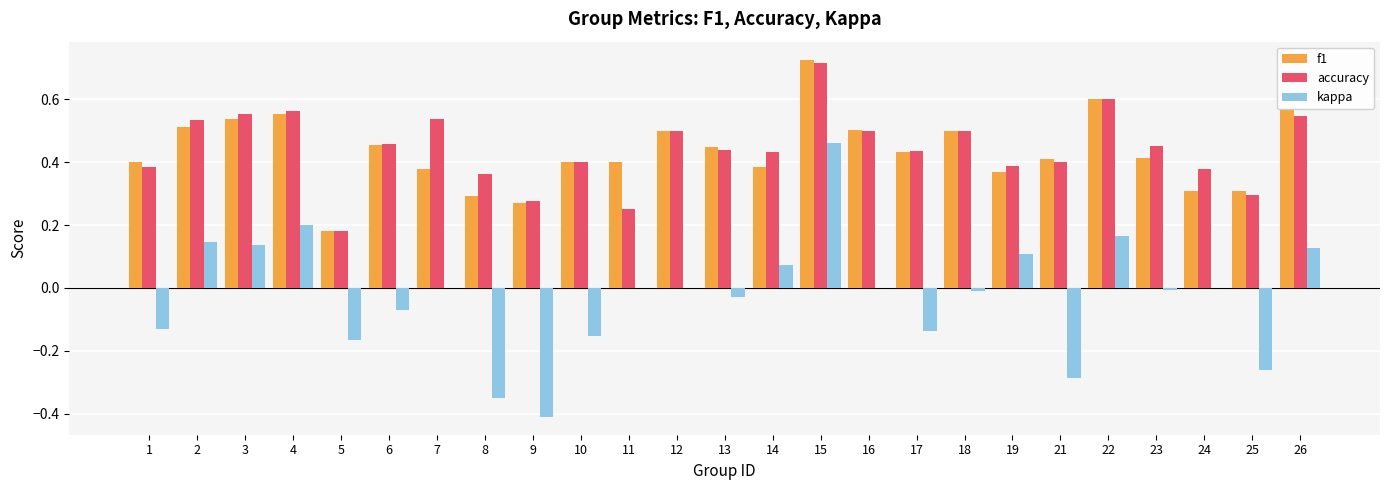

The accuracy series shows 0.5 at 26. True or false?

True